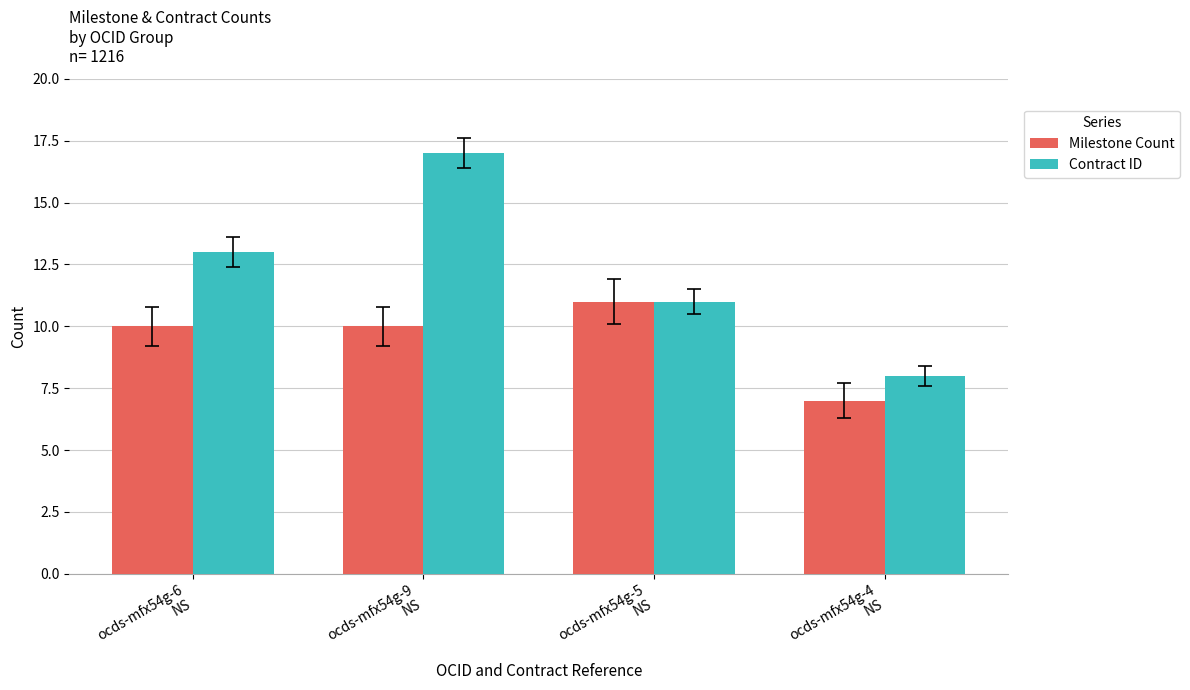

How many Contract ID values are between 11 and 17?

3